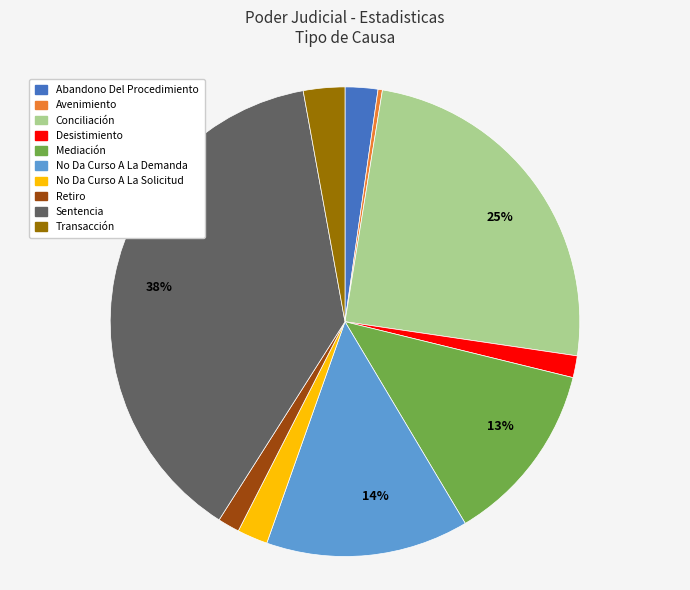

Does any single category account for the majority?

No